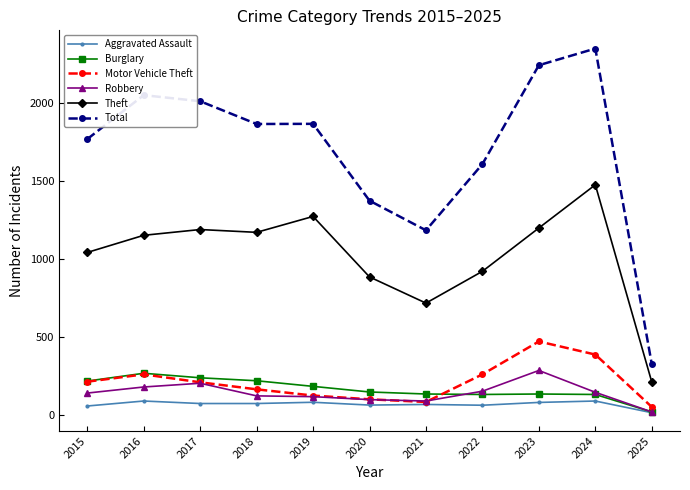

The value of Motor Vehicle Theft at 2015 is 351. True or false?

False